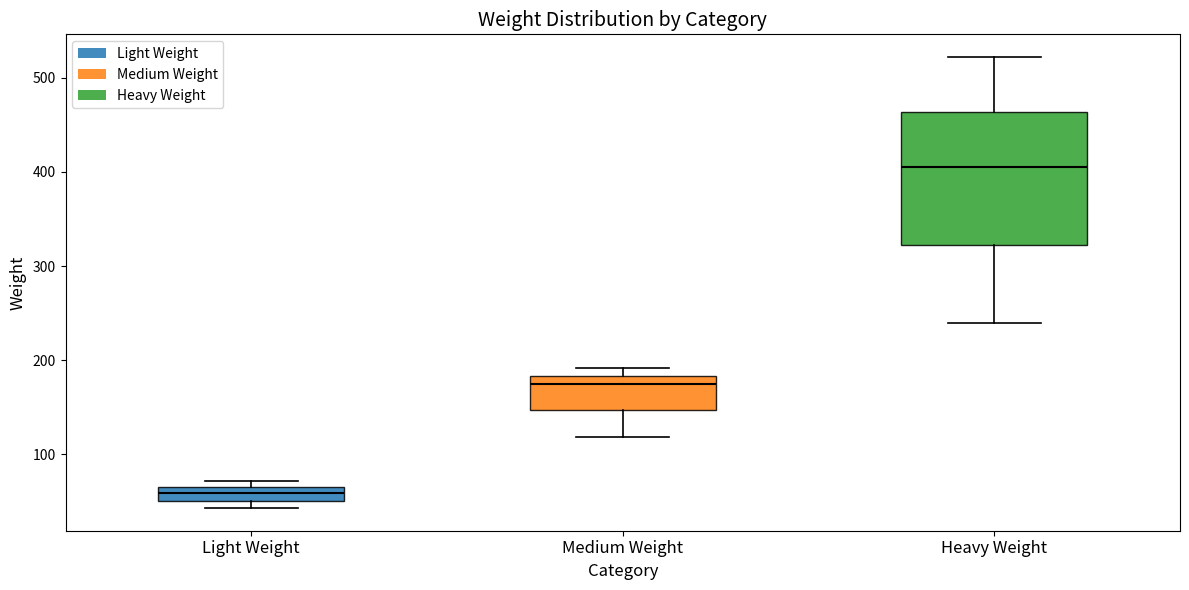

Which box's median line is the lowest?

Light Weight